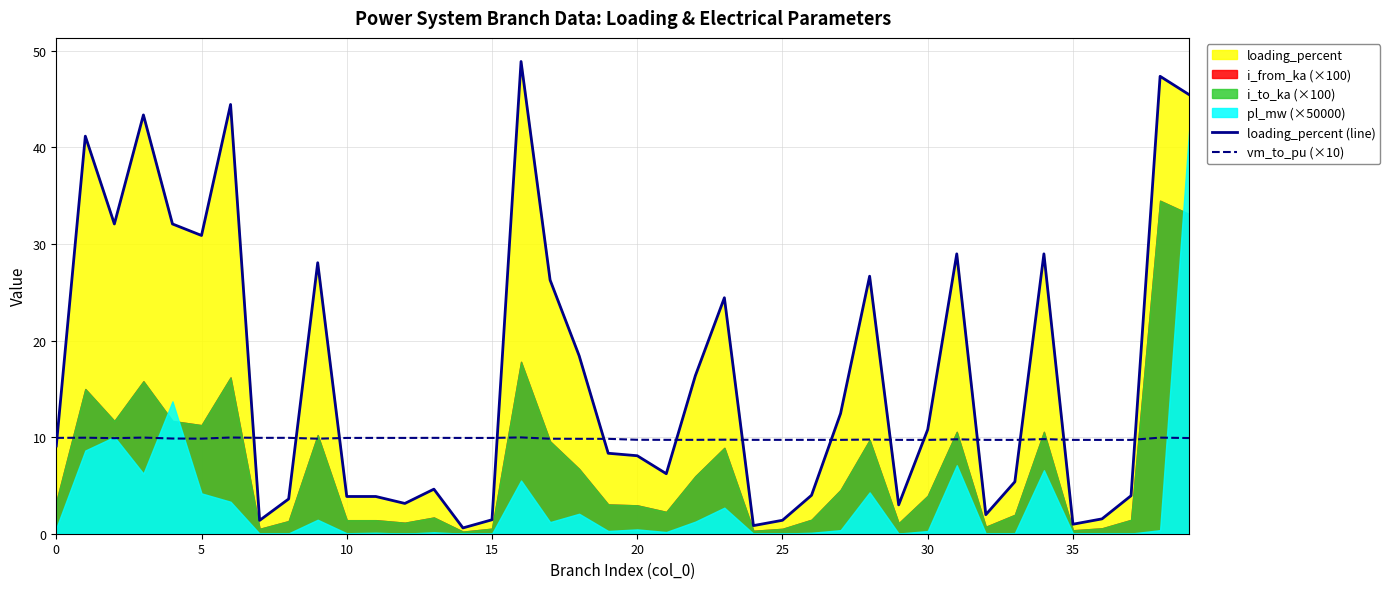

What is the lowest value of the vm_to_pu (×10) series?

9.7